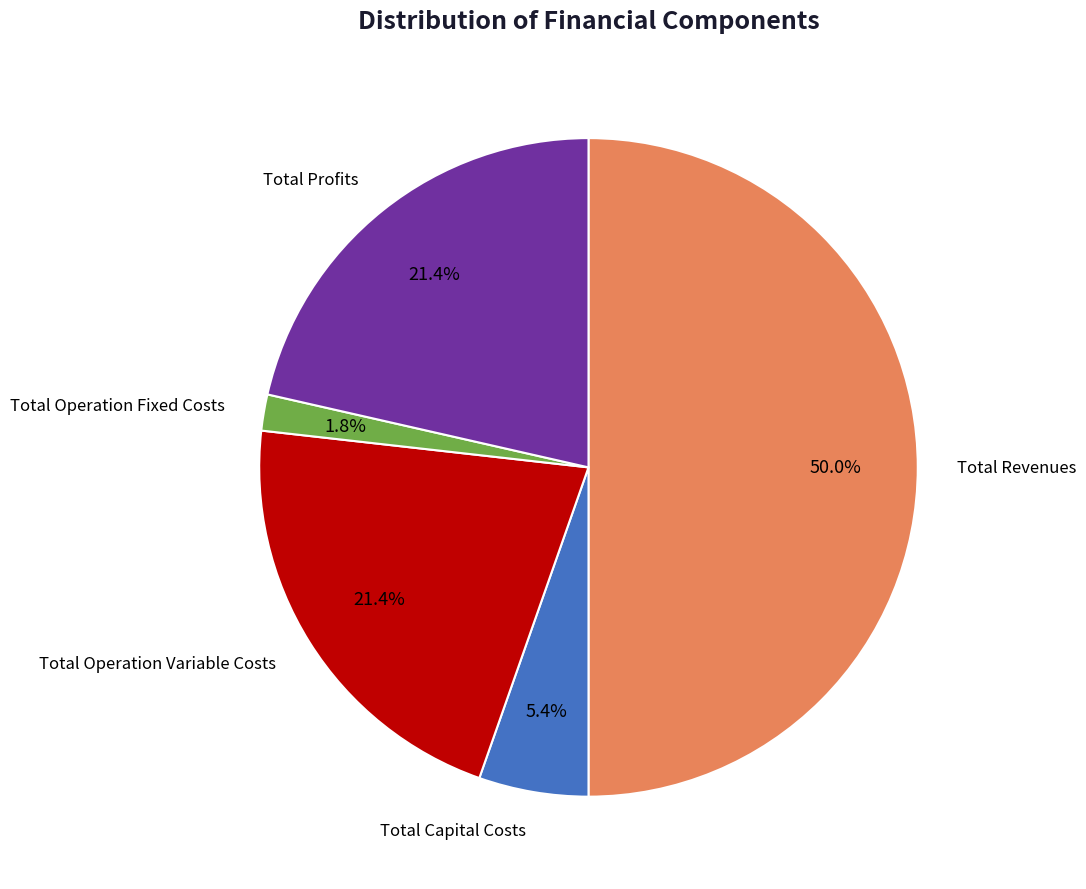

What is the ratio of the value at Total Operation Fixed Costs to the value at Total Capital Costs?

0.3